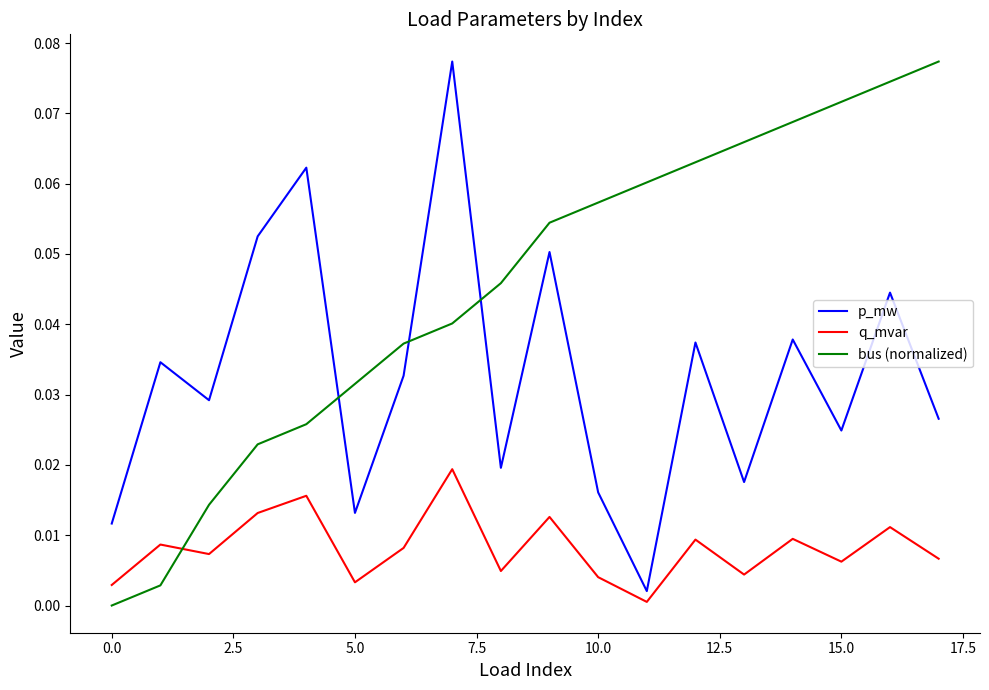

Which series has the largest total across all categories?

bus (normalized)